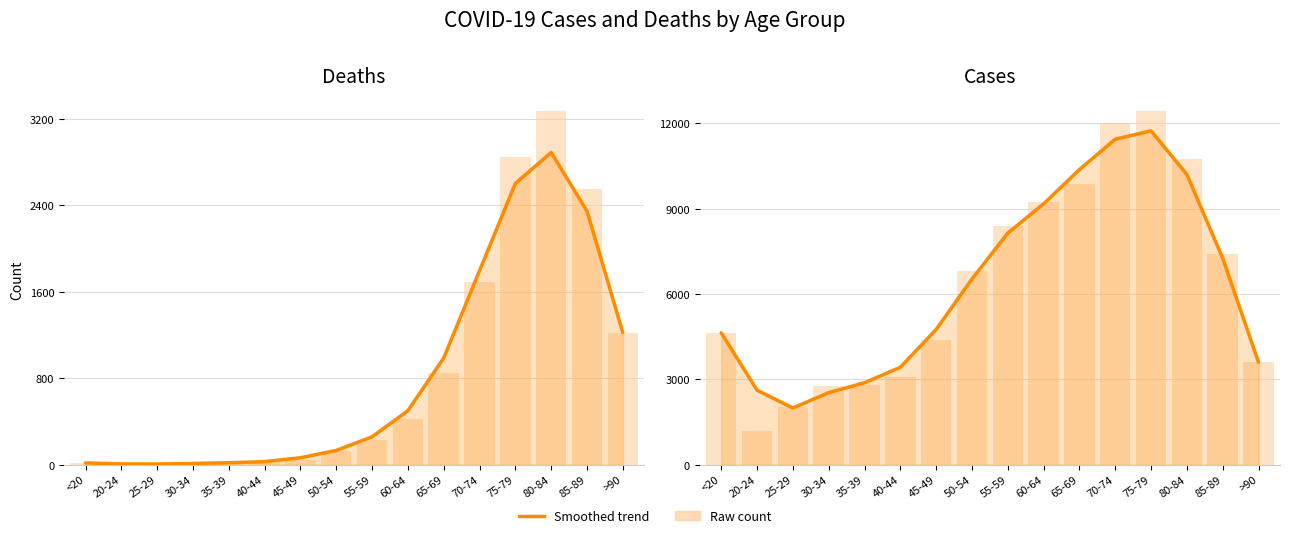

List the labels in order of Cases value, largest first.

75-79, 70-74, 65-69, 80-84, 60-64, 55-59, 85-89, 50-54, 45-49, <20, >90, 40-44, 35-39, 20-24, 30-34, 25-29